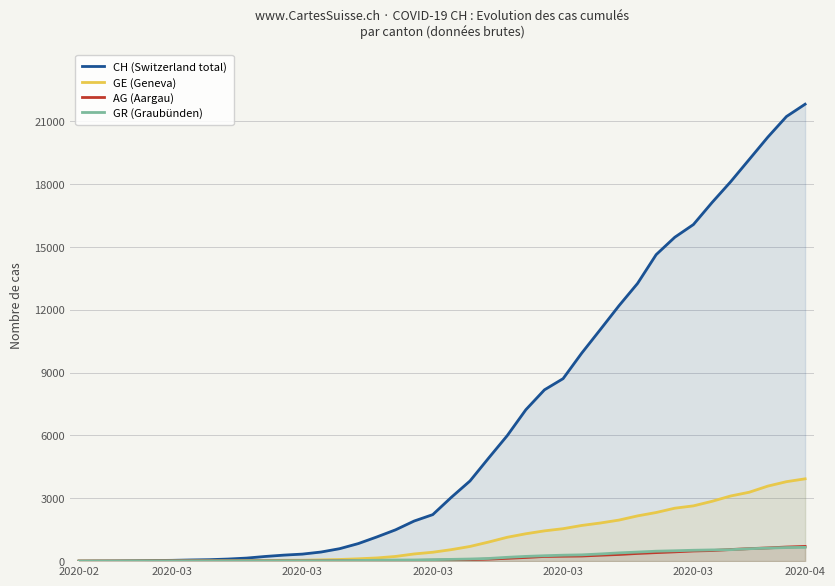

Is it true that GE (Geneva) equals 571 at 18?

False